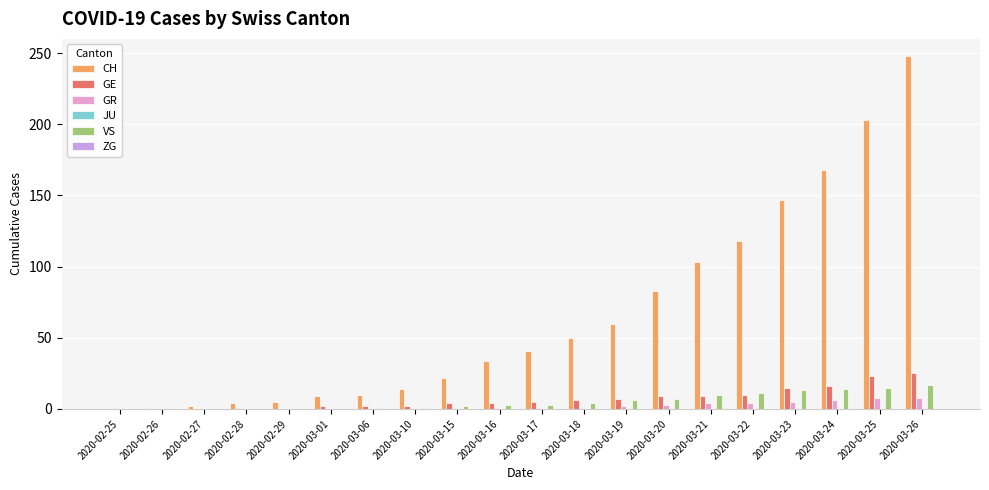

Where is CH nearest to the value 124?

2020-03-22